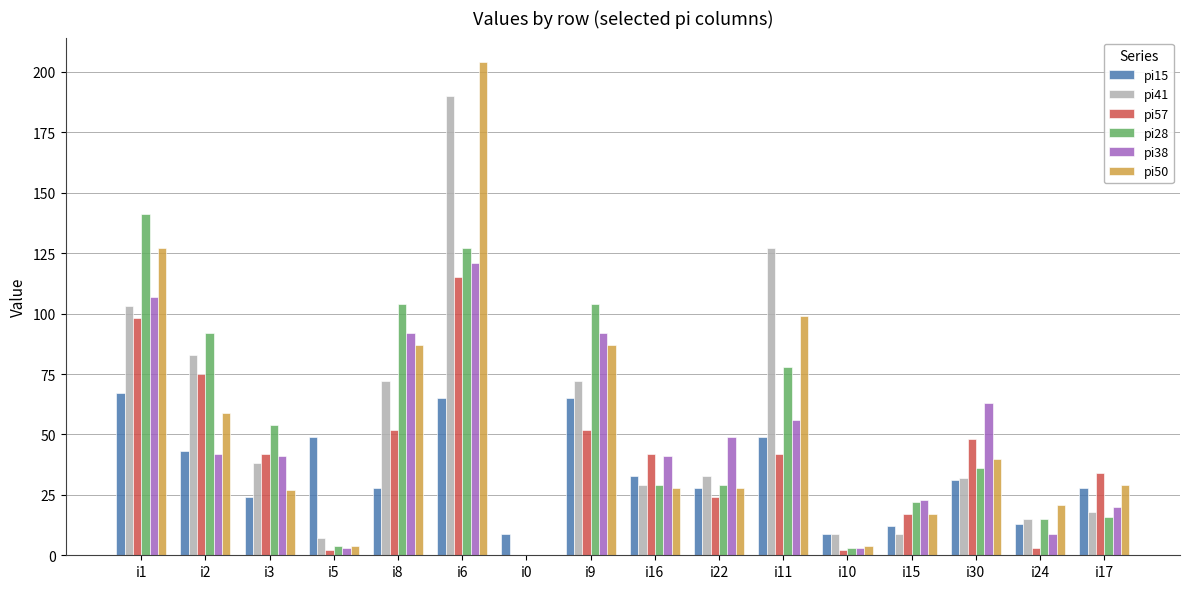

What value does the pi15 series have at i5, to the nearest 5?

50